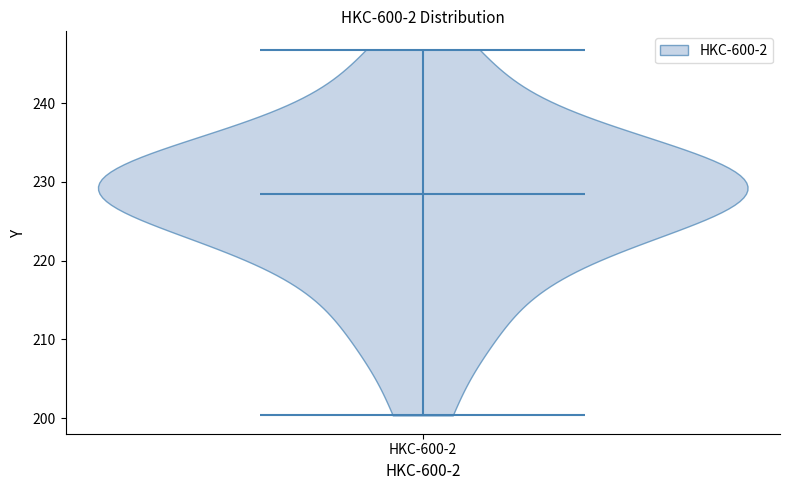

What is the lowest point the violin for HKC-600-2 reaches on the y-axis? The values are not printed on the chart, so give them approximately, as read against the axis.

200